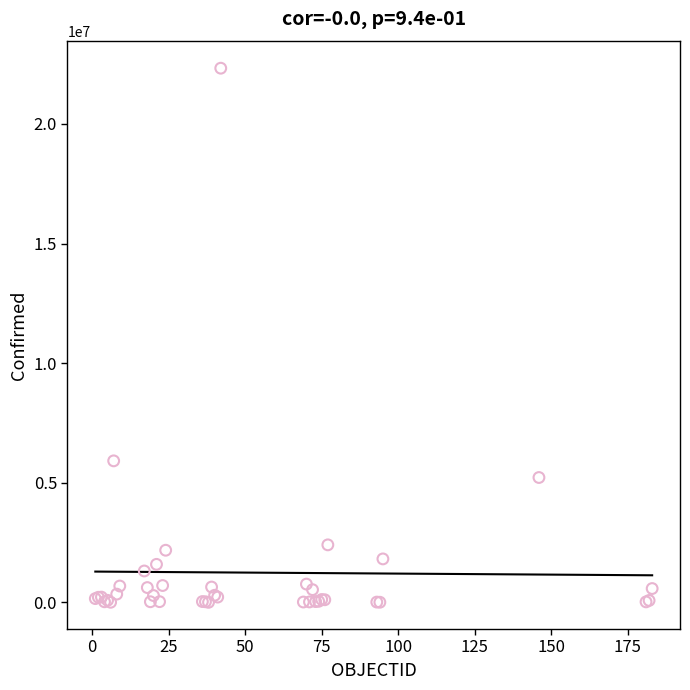

What Y value in the scatter plot is closest to 11165461?

5915695